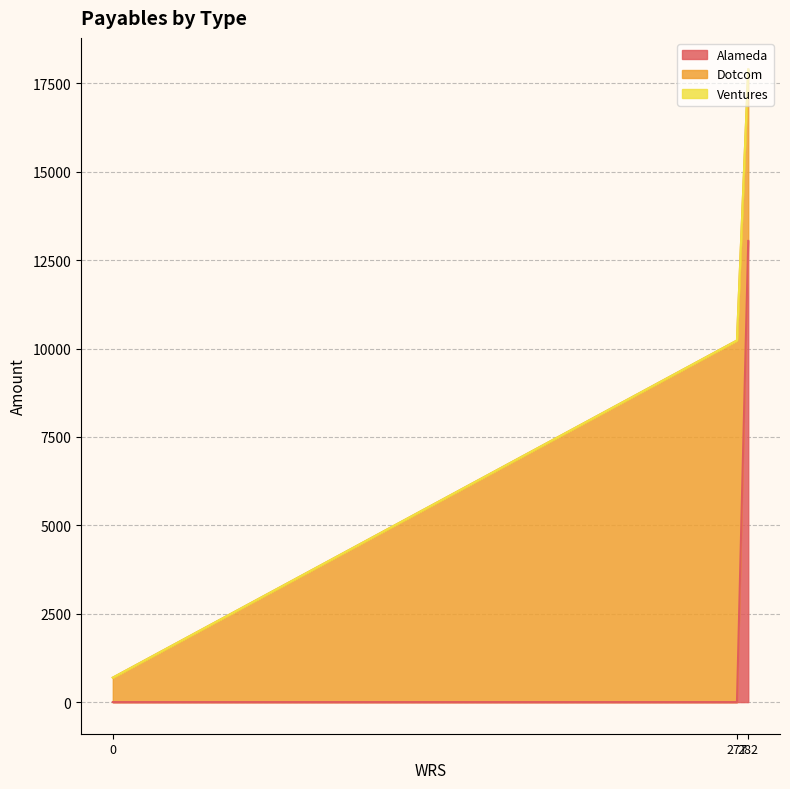

Does the chart have visible grid lines?

Yes